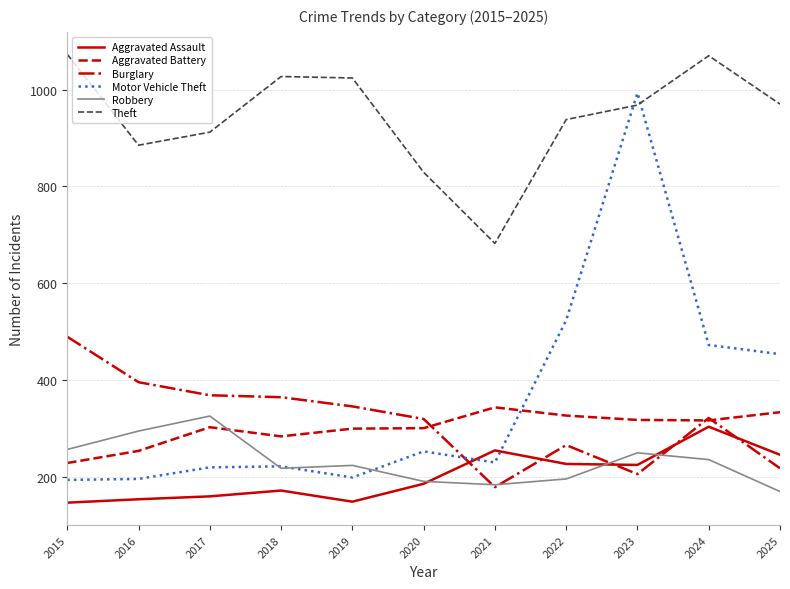

List the series in order of their peak value, lowest first.

Aggravated Assault, Robbery, Aggravated Battery, Burglary, Motor Vehicle Theft, Theft